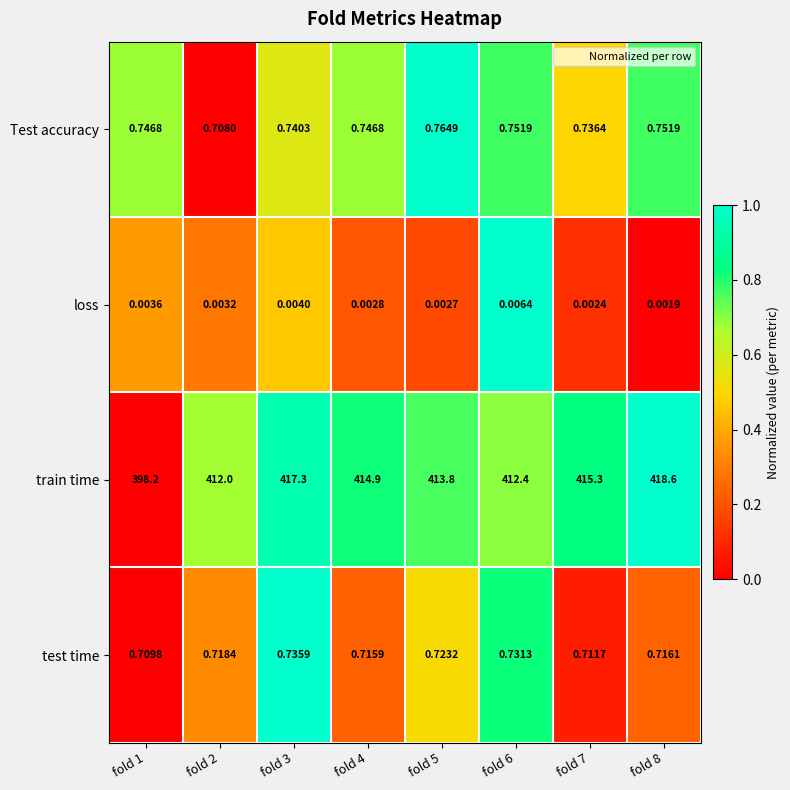

At fold 4, list the series in order from largest to smallest.

train time, Test accuracy, test time, loss